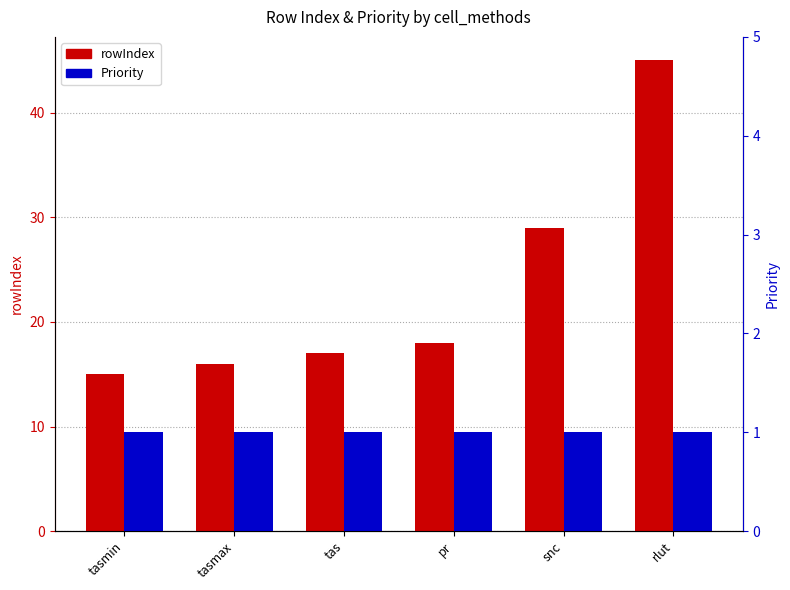

Which series has the largest total across all categories?

rowIndex